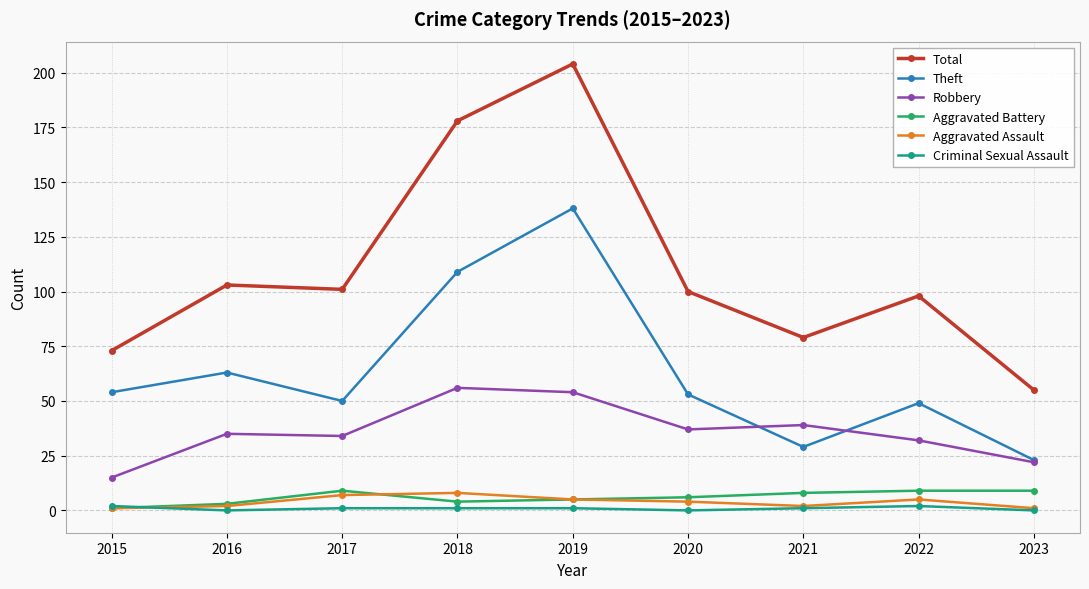

True or false: Total and Aggravated Battery intersect in this chart.

False